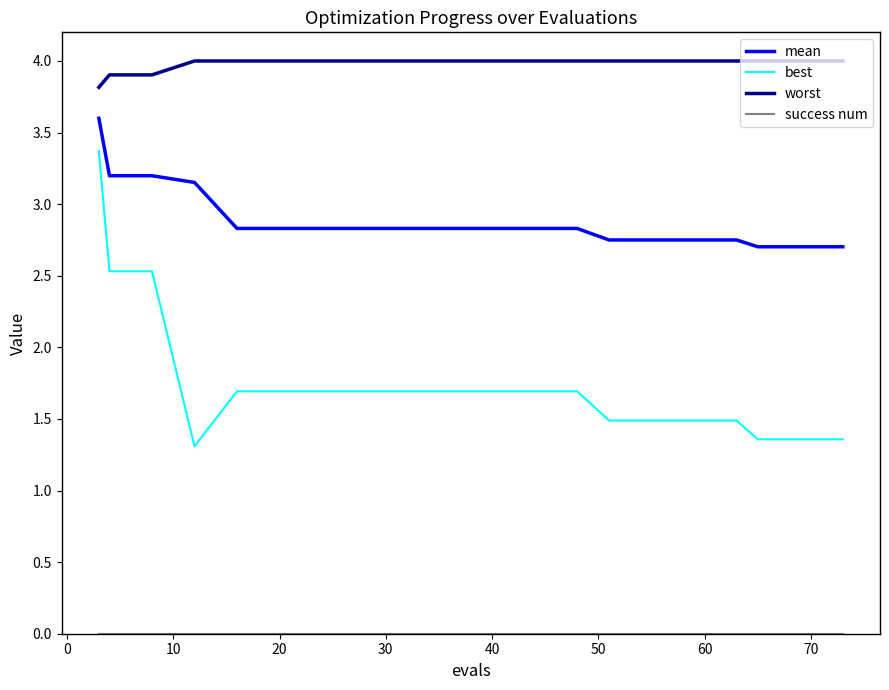

True or false: worst and mean cross at least once.

False